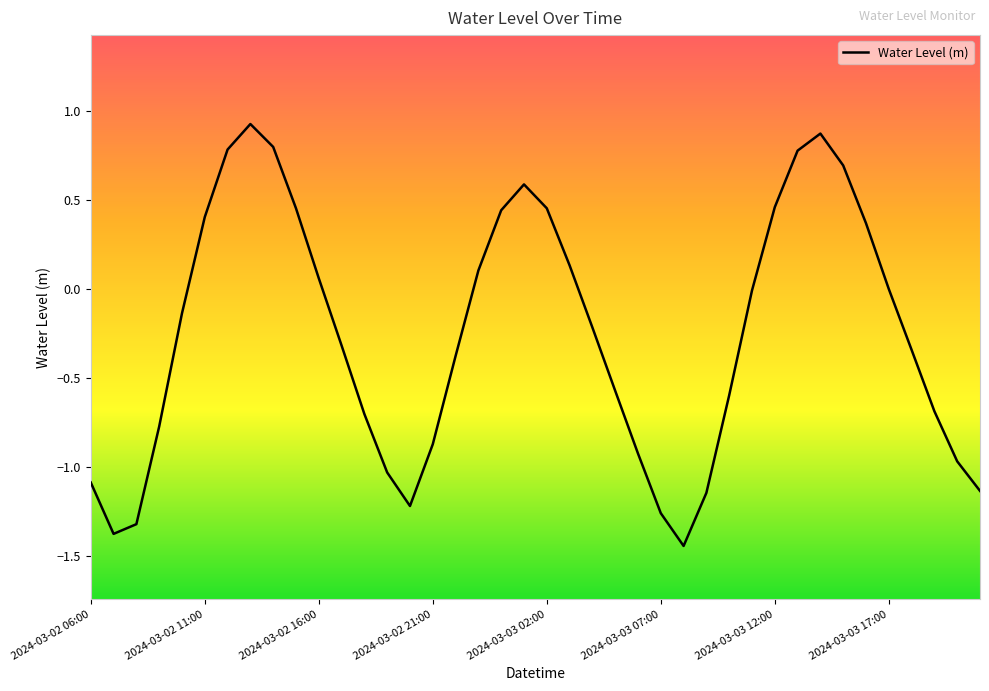

What is the greatest value displayed?

0.9